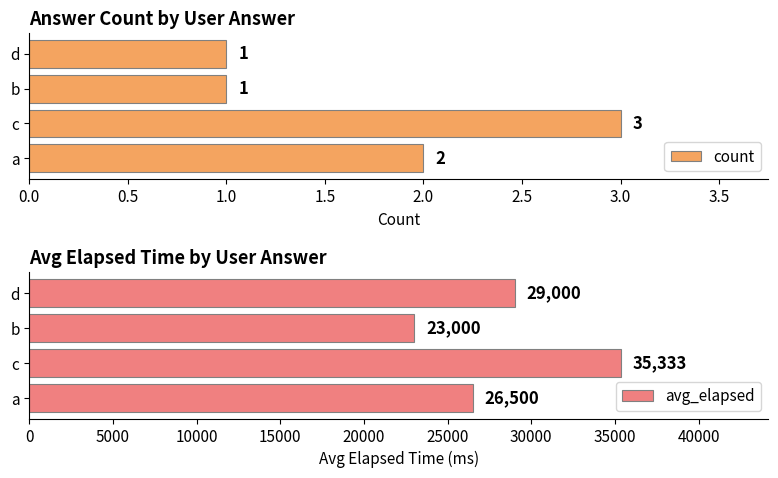

What is the value of the count bar at the 4th from the left?

1